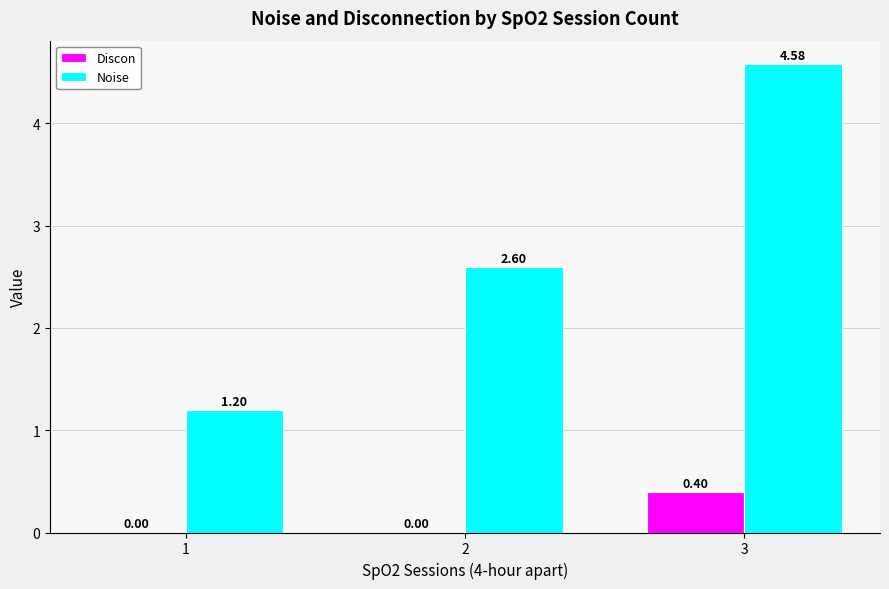

What is the sum of the Noise values at 3 and 2?

7.2